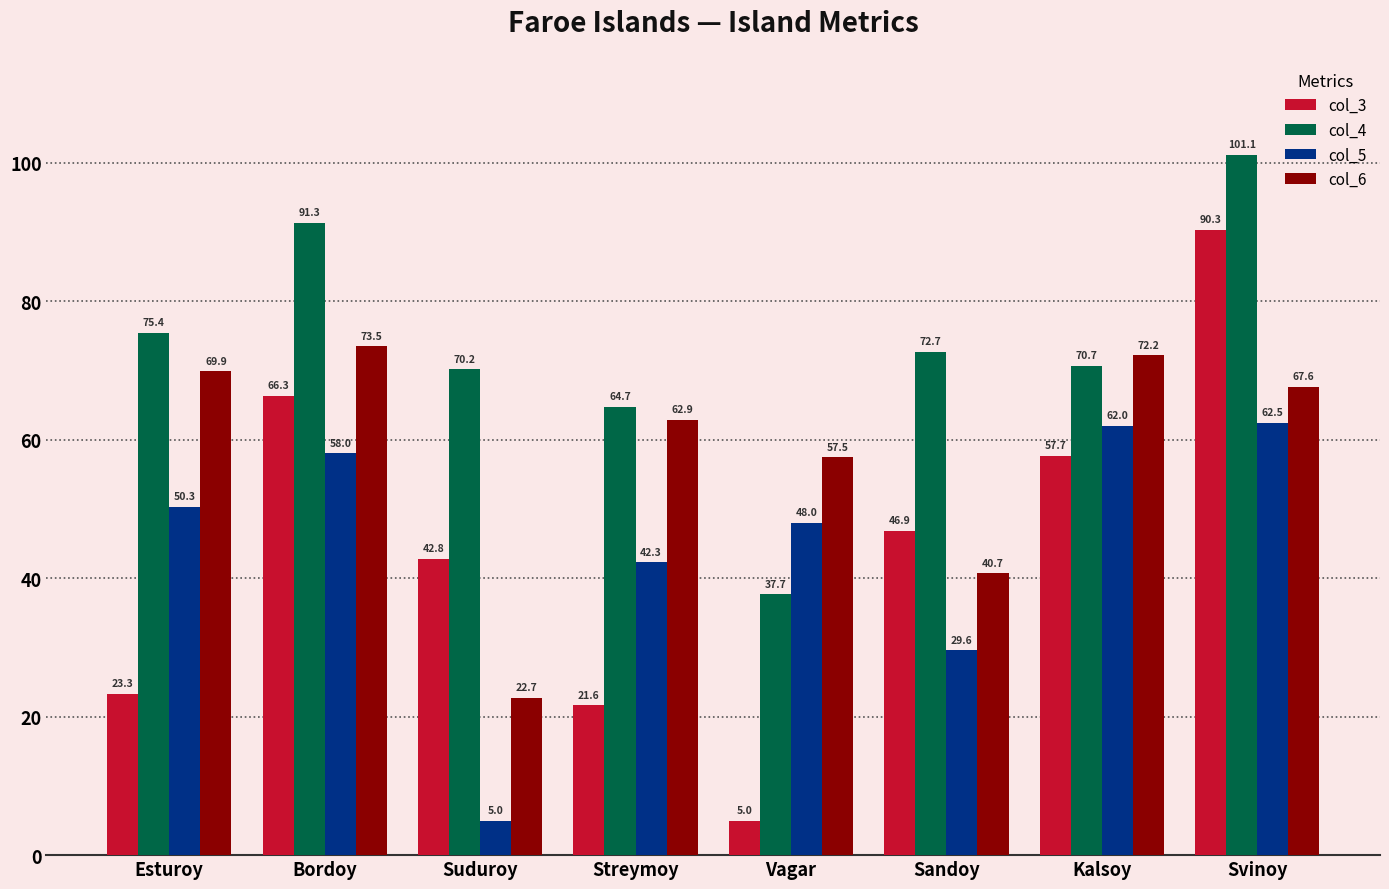

Reading left to right, transcribe all the data shown in this chart.

col_3: Esturoy=23.3	Bordoy=66.3	Suduroy=42.8	Streymoy=21.6	Vagar=5.0	Sandoy=46.9	Kalsoy=57.7	Svinoy=90.3
col_4: Esturoy=75.4	Bordoy=91.3	Suduroy=70.2	Streymoy=64.7	Vagar=37.7	Sandoy=72.7	Kalsoy=70.7	Svinoy=101.1
col_5: Esturoy=50.3	Bordoy=58.0	Suduroy=5.0	Streymoy=42.3	Vagar=48.0	Sandoy=29.6	Kalsoy=62.0	Svinoy=62.5
col_6: Esturoy=69.9	Bordoy=73.5	Suduroy=22.7	Streymoy=62.9	Vagar=57.5	Sandoy=40.7	Kalsoy=72.2	Svinoy=67.6